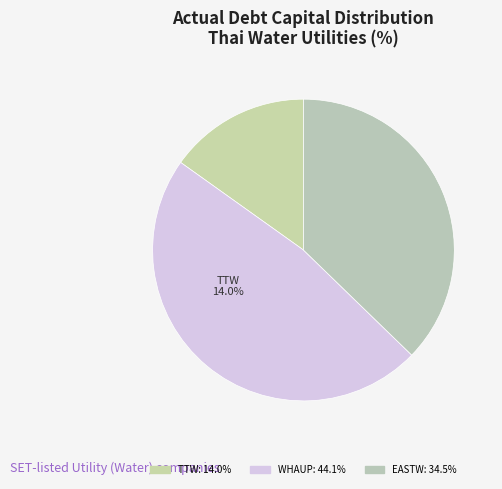

How many segments does this pie chart have?

3